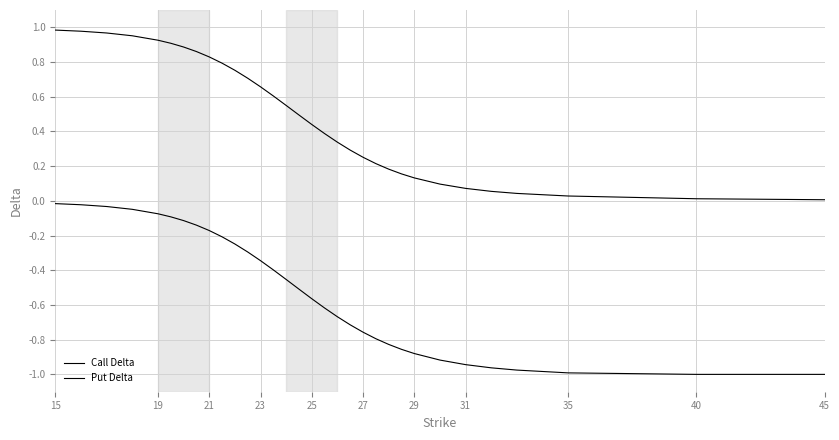

At which label does Put Delta reach its peak?

15